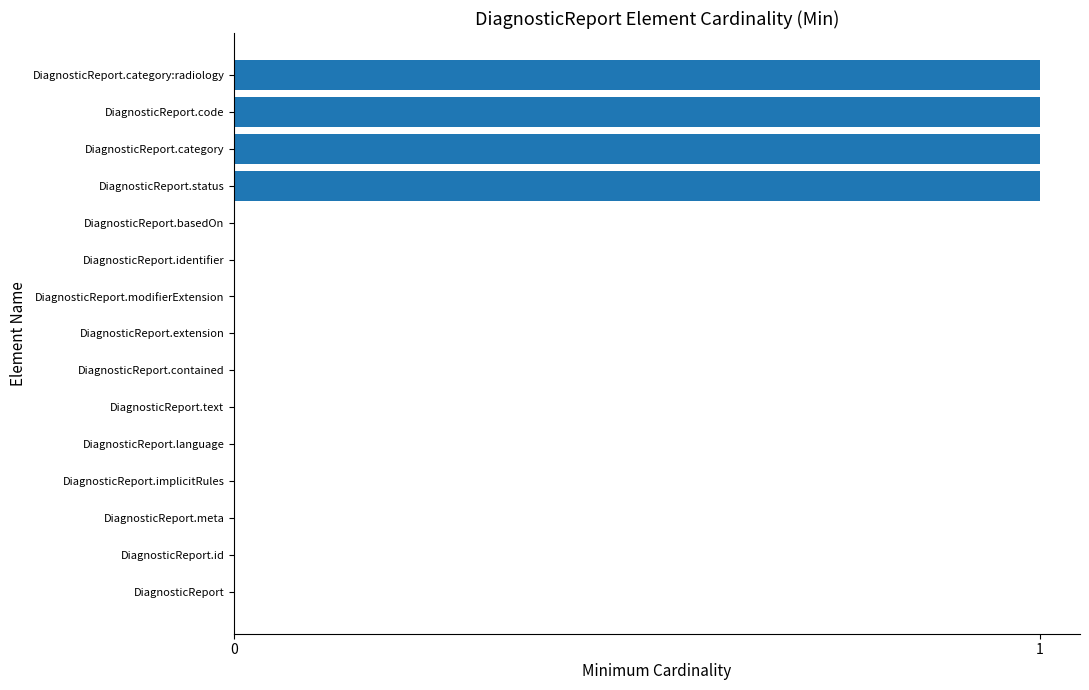

What is the change in value from DiagnosticReport.modifierExtension to DiagnosticReport.category?

+1